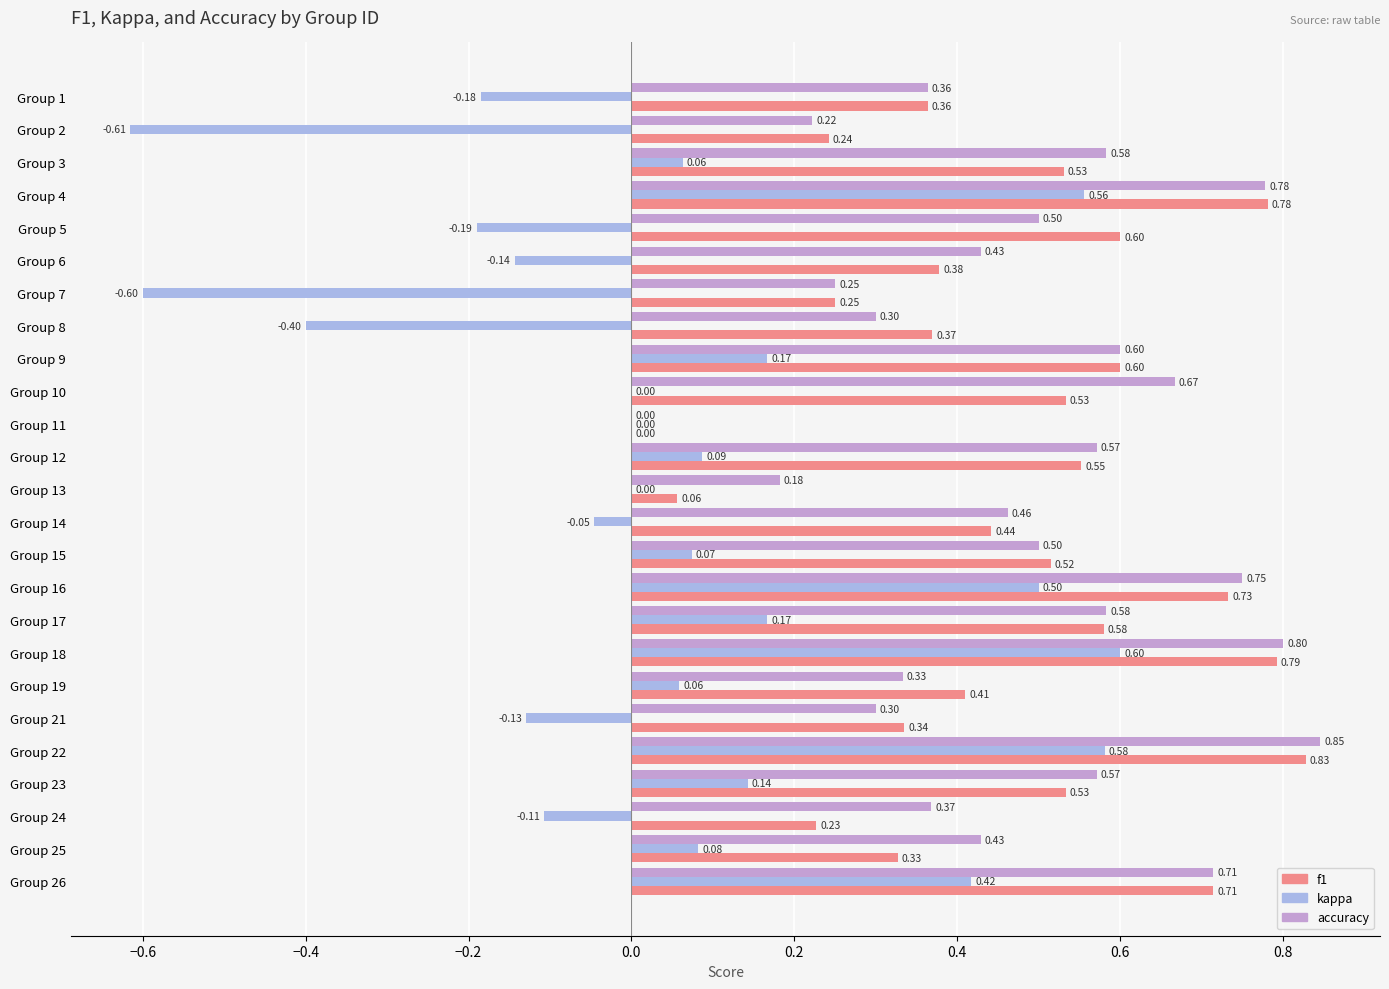

Between Group 13 and Group 25, which series saw the biggest shift?

f1